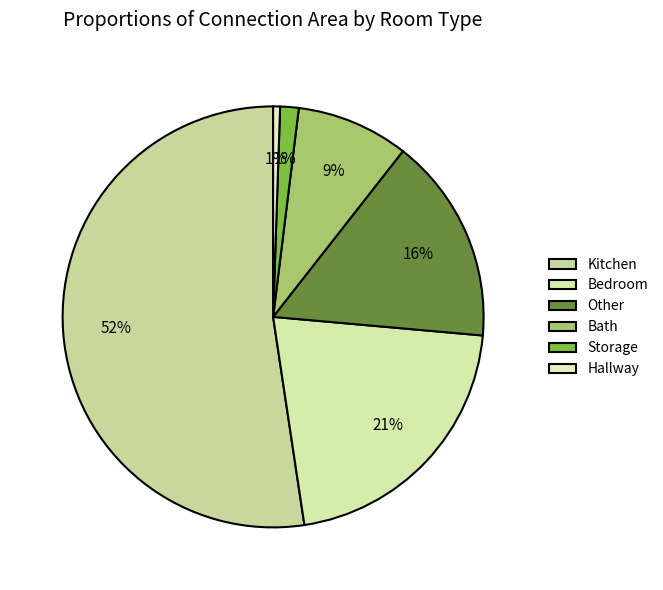

Count the number of slices in the pie.

6